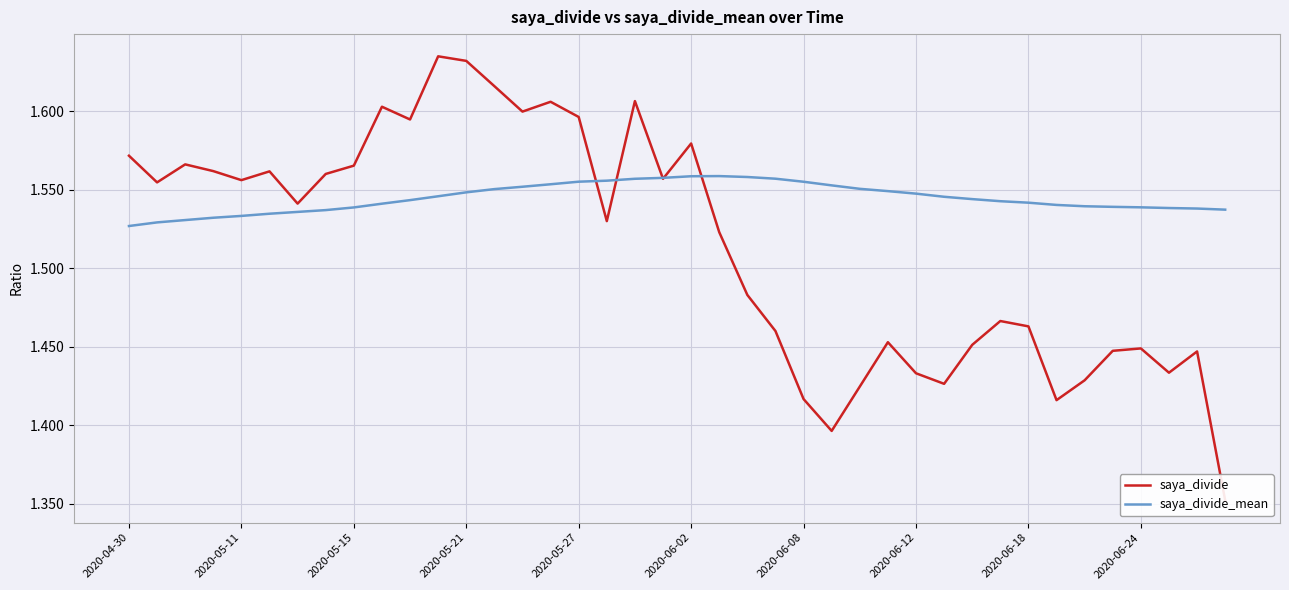

The value of saya_divide at 15 is 0.3. True or false?

False